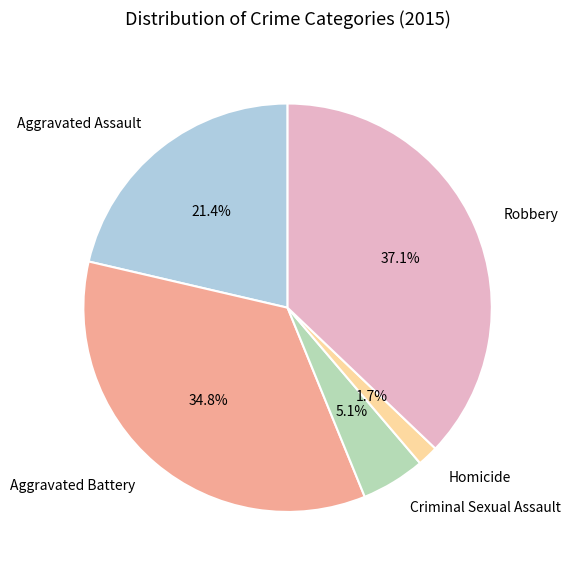

What is the largest slice in the pie chart?

Robbery